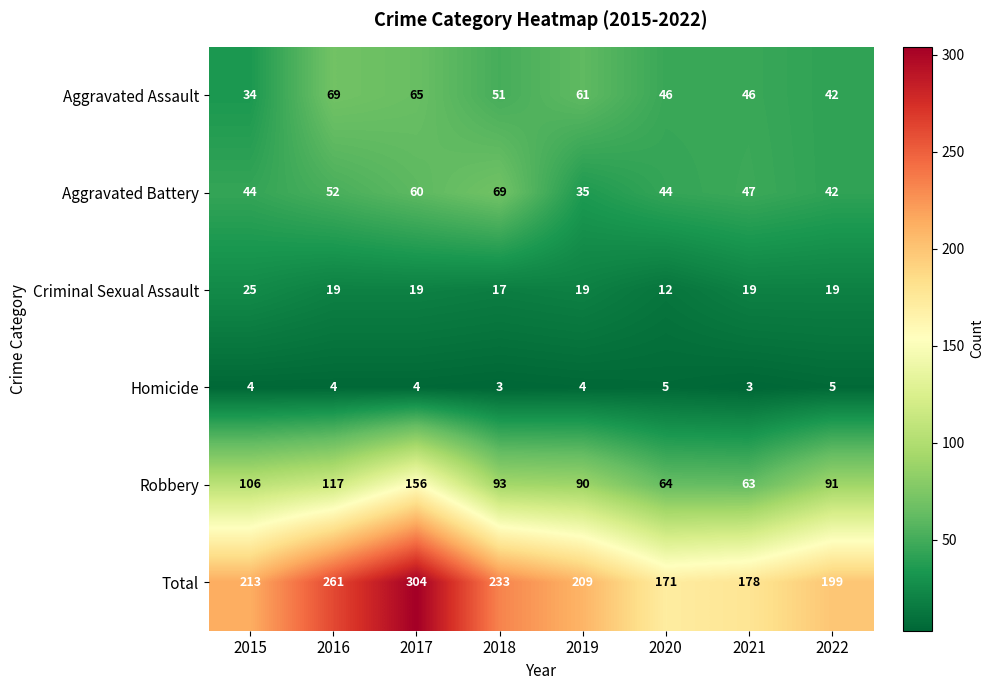

Which series has the largest total across all categories?

Total